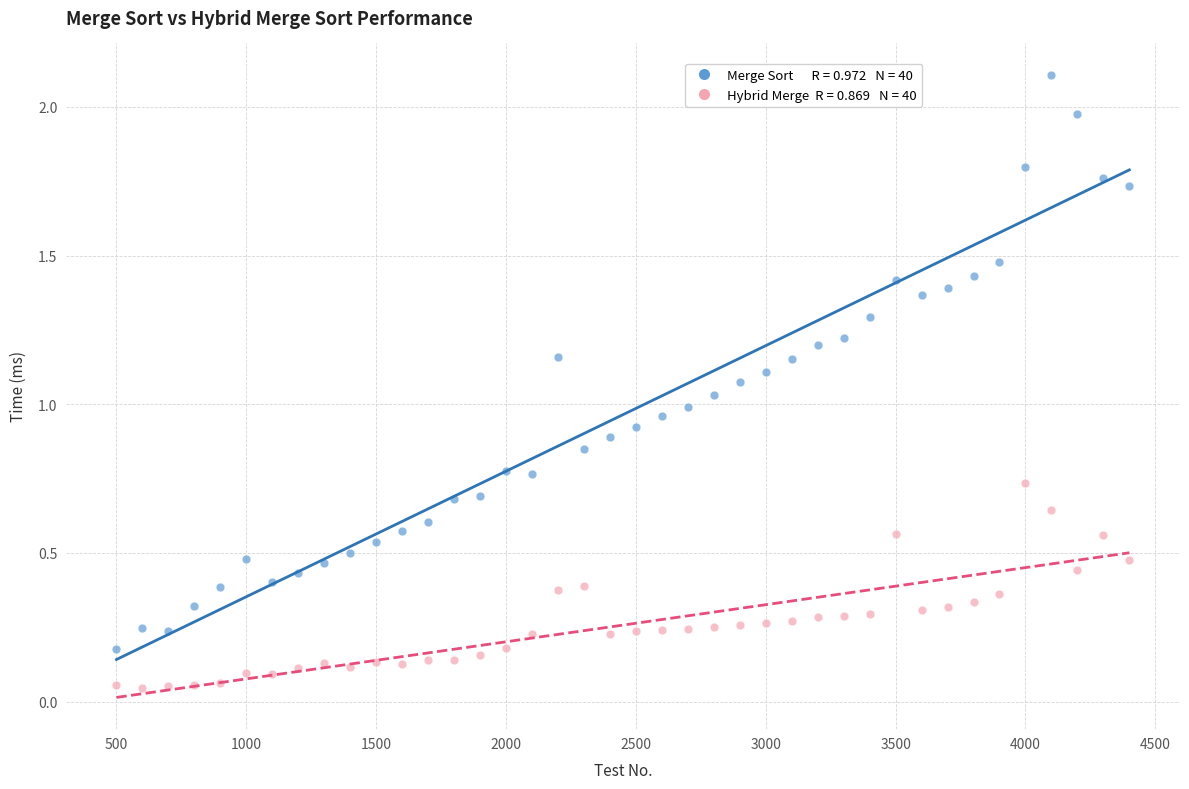

Across all data points, what is the range of Y values (max minus min)?

2.1